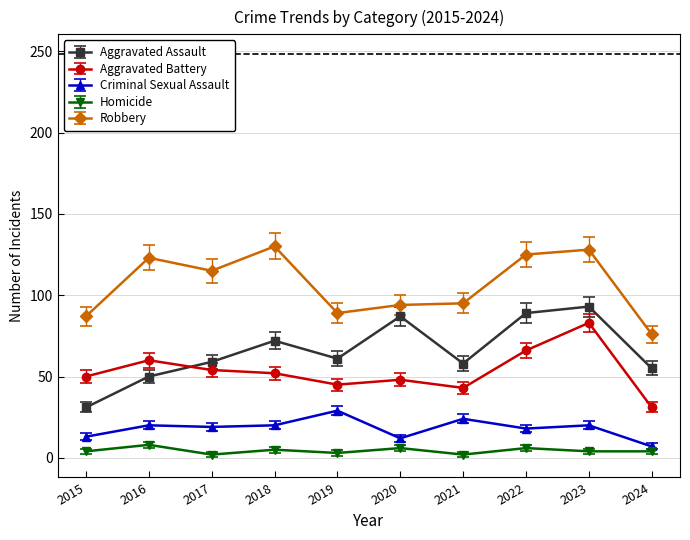

Which series has the largest total across all categories?

Robbery